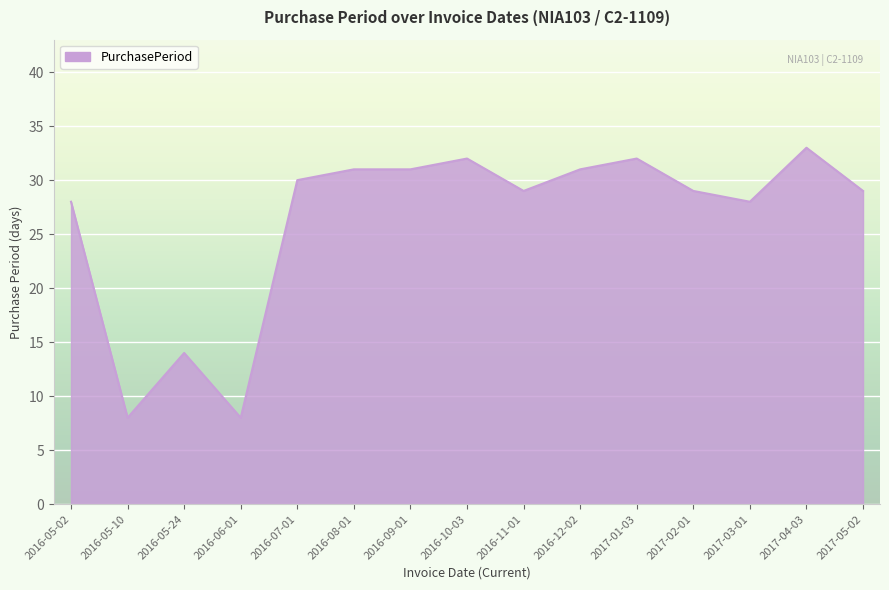

The value at 2016-05-02 is 28. True or false?

True